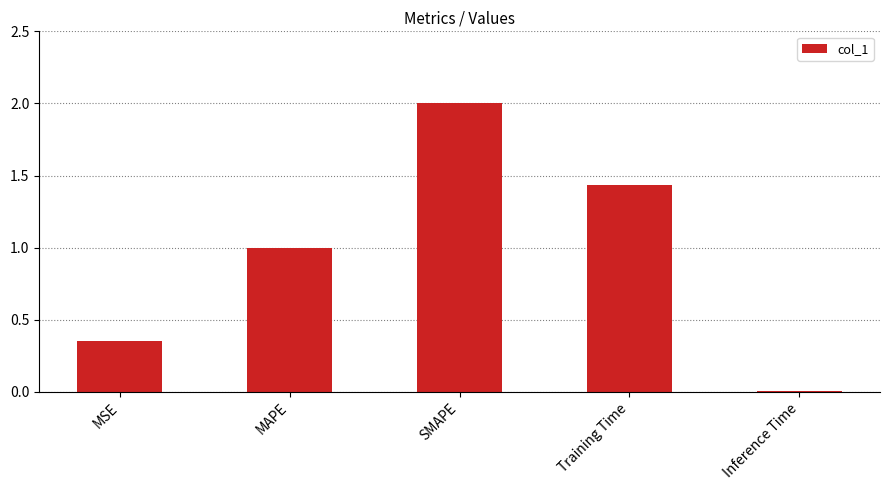

Rank the categories by value from highest to lowest.

SMAPE, Training Time, MAPE, MSE, Inference Time